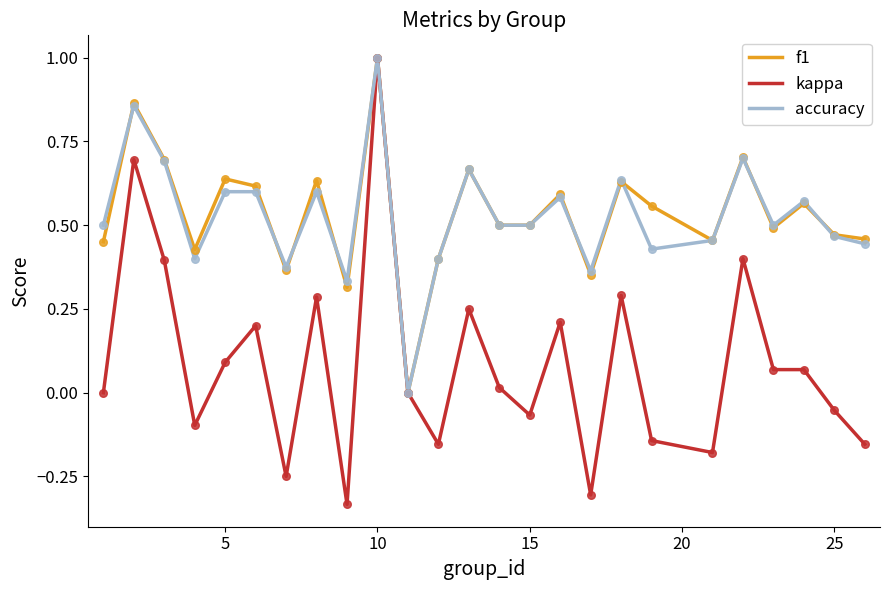

What is the maximum value shown in the chart?

1.0